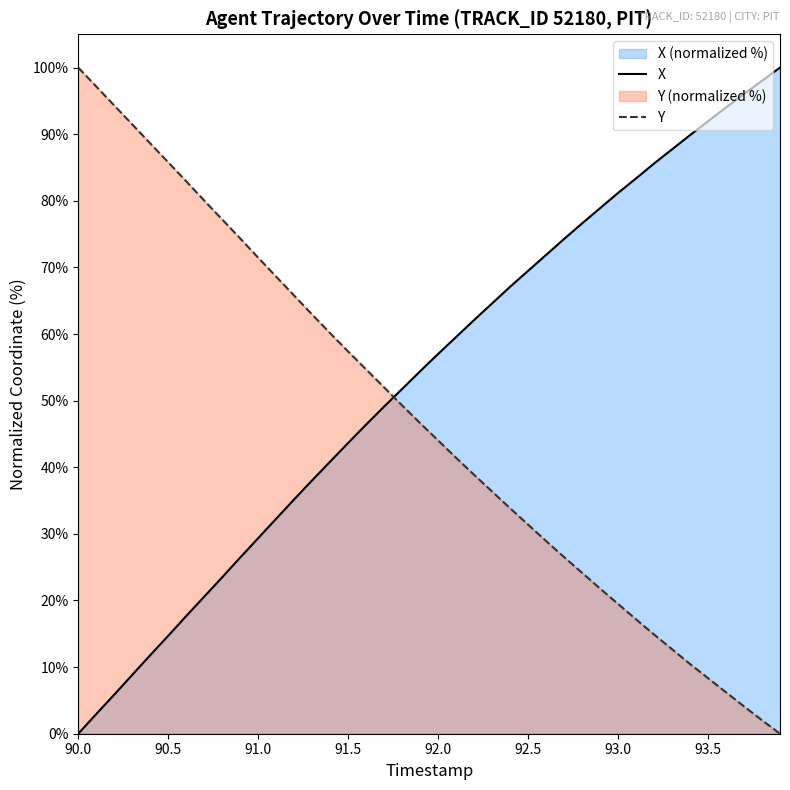

Which has a higher value, 91.7 or 90.9?

91.7